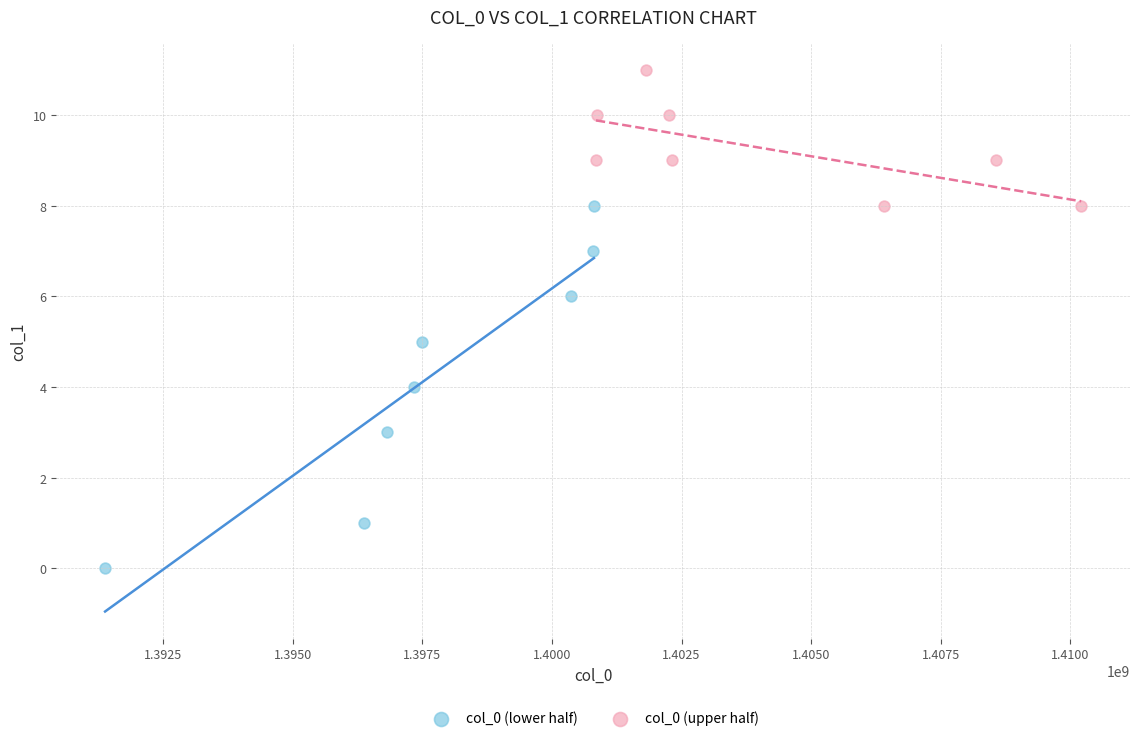

Which series contains the highest Y value?

col_0 (upper half)